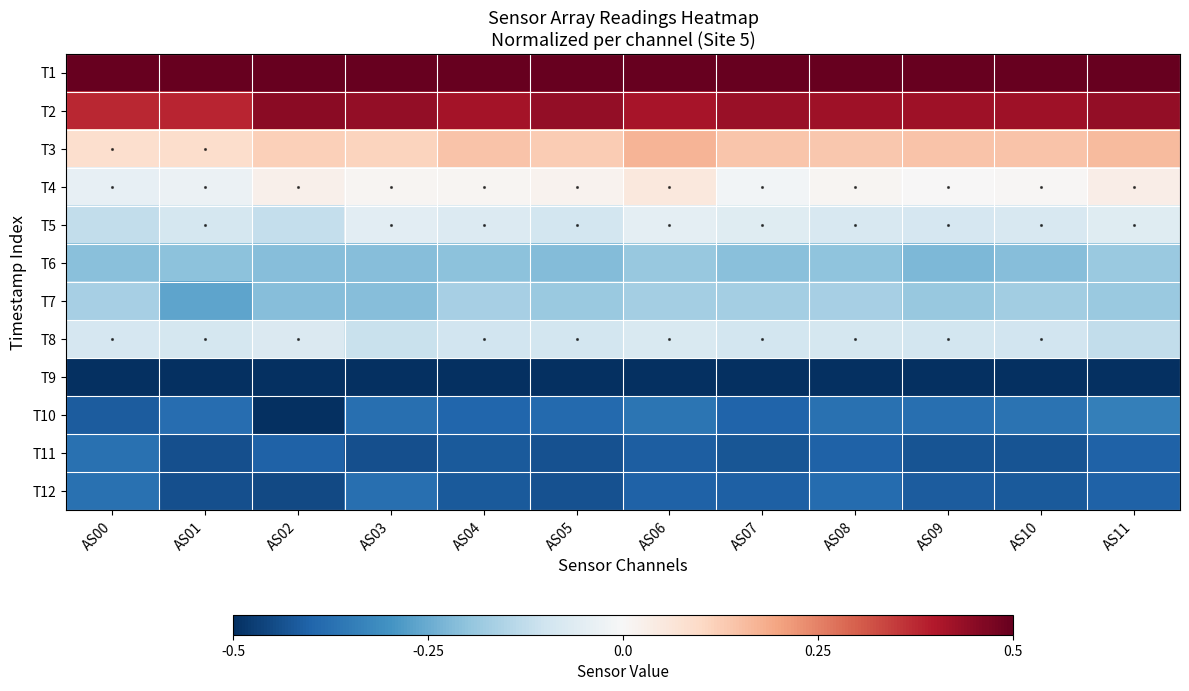

What is the total value across all series at AS03?

-1.2